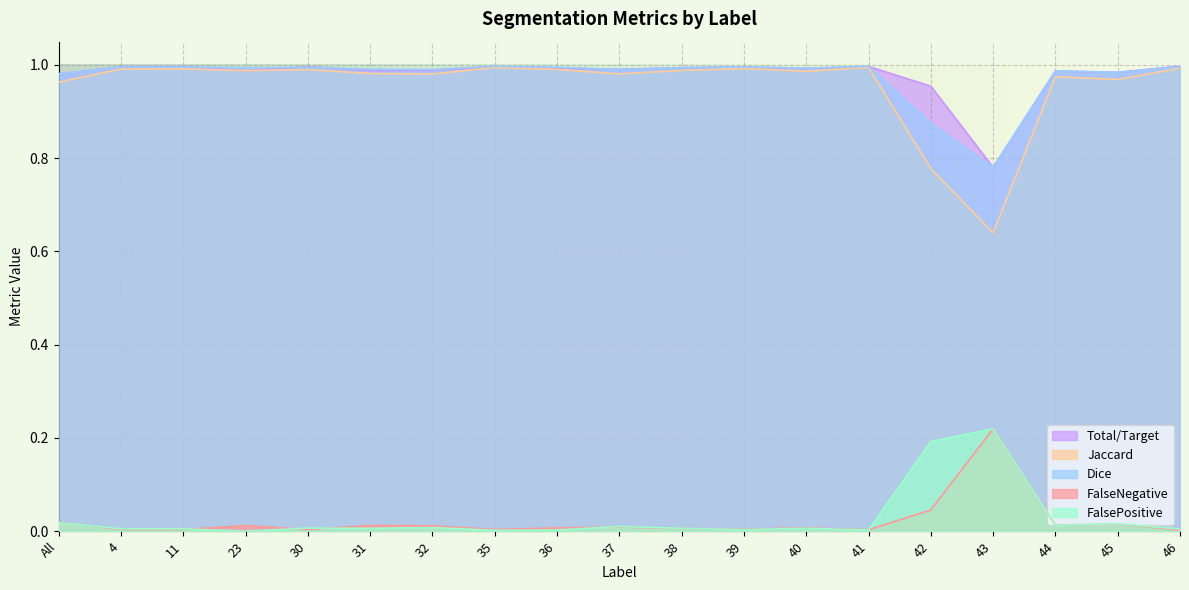

At which category does Dice reach its first local peak?

11